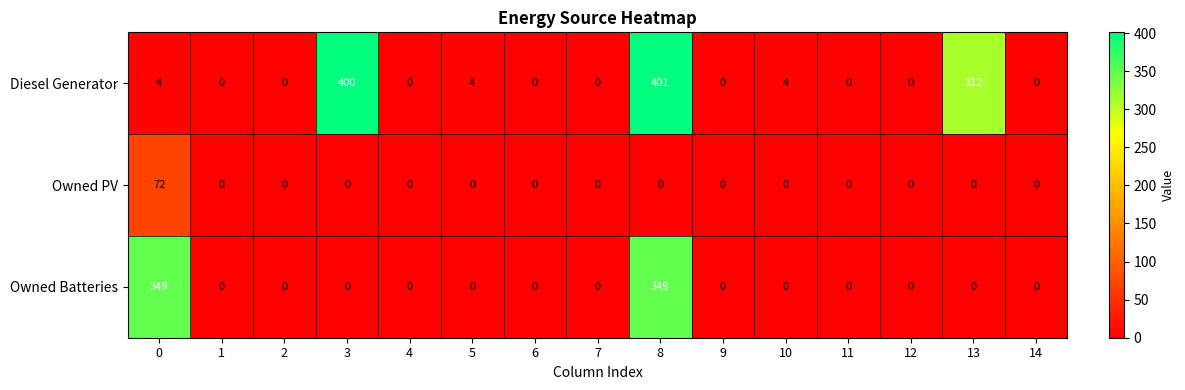

Between 7 and 8, which series saw the biggest shift?

Diesel Generator